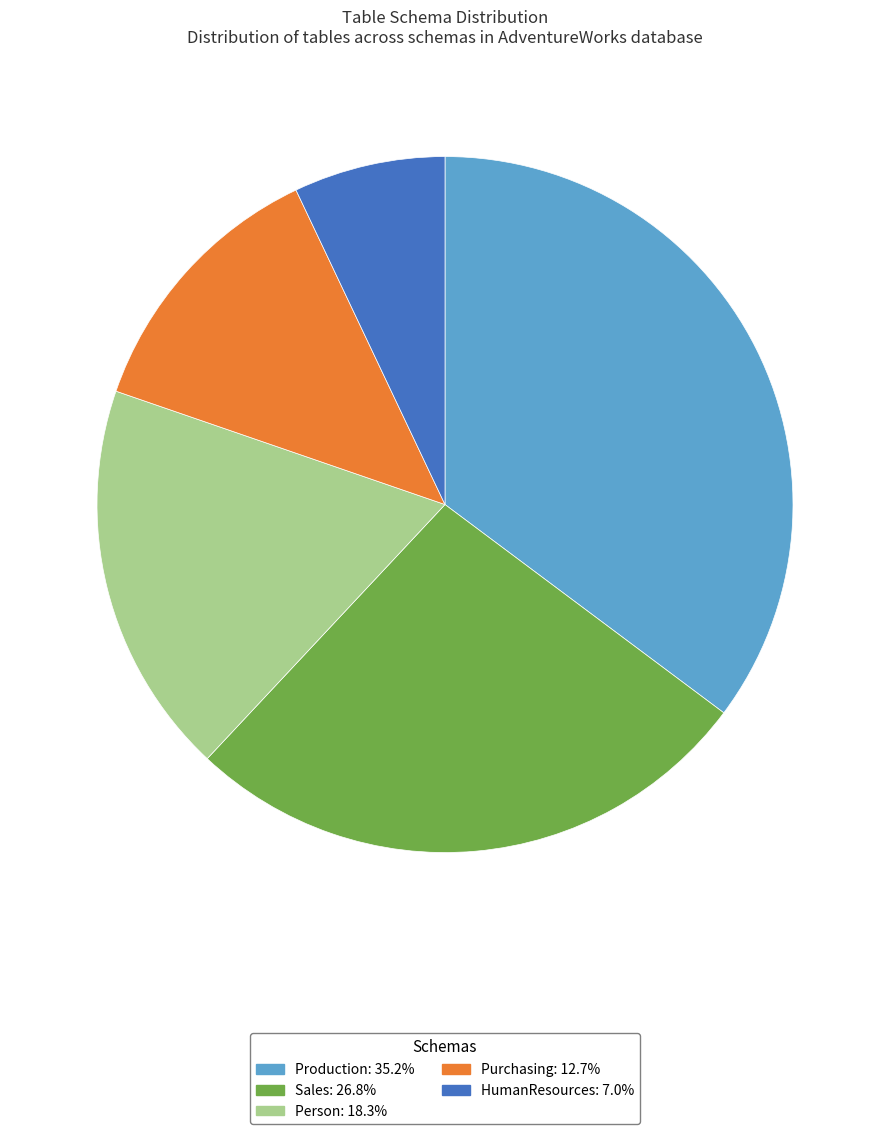

How many slices are in this pie chart?

5